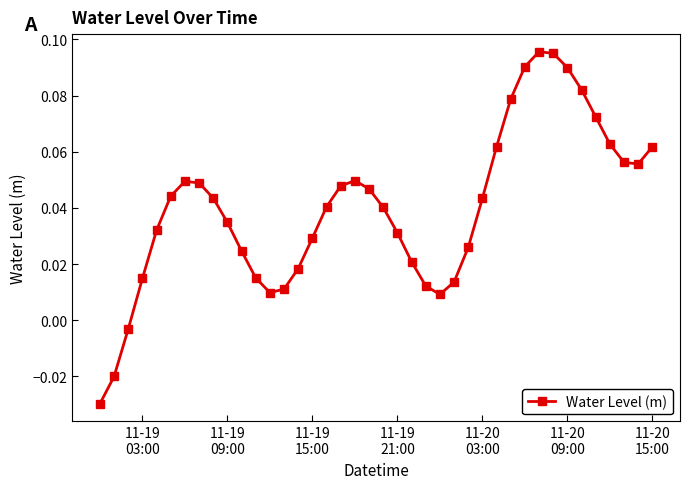

Is this an area chart (filled region under the line)?

No